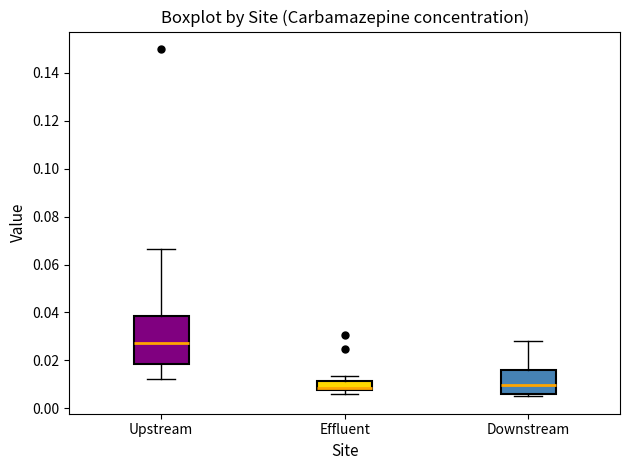

Reading left to right, read every box against the y-axis: the position of its median line, the range the box covers, and the ends of its whiskers. The values are not printed on the chart, so give them approximately, as read against the axis.

Upstream: median 0.028, box 0.018 to 0.038, whiskers 0.012 to 0.066
Effluent: median 0.008 (just above the box's lower edge), box 0.008 to 0.012, whiskers 0.006 to 0.014
Downstream: median 0.010, box 0.006 to 0.016, whiskers 0.006 (just below the box's lower edge) to 0.028